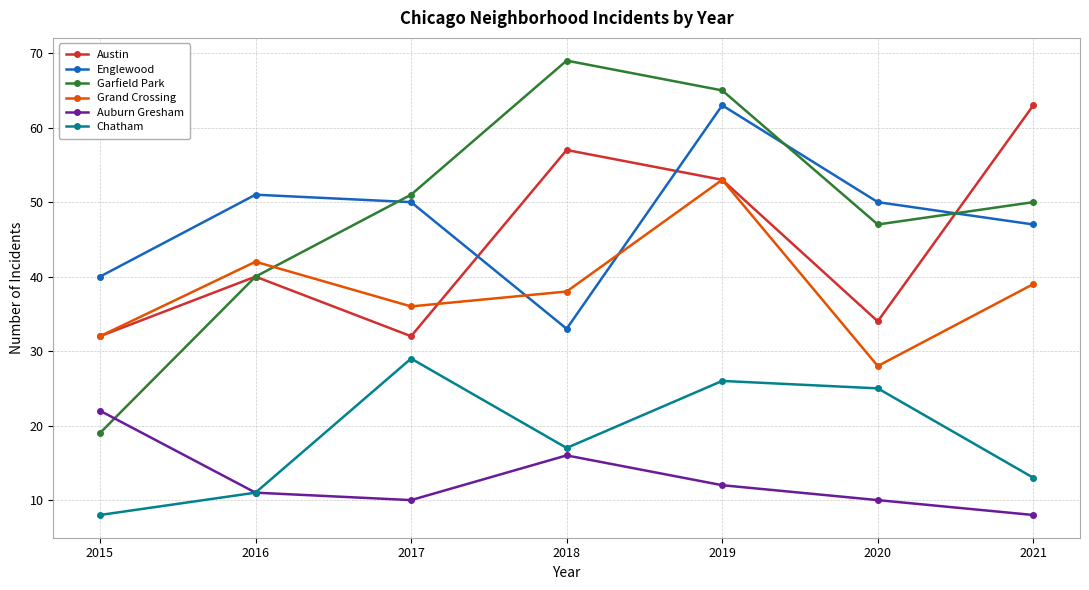

At which label is Austin closest to 47?

2019